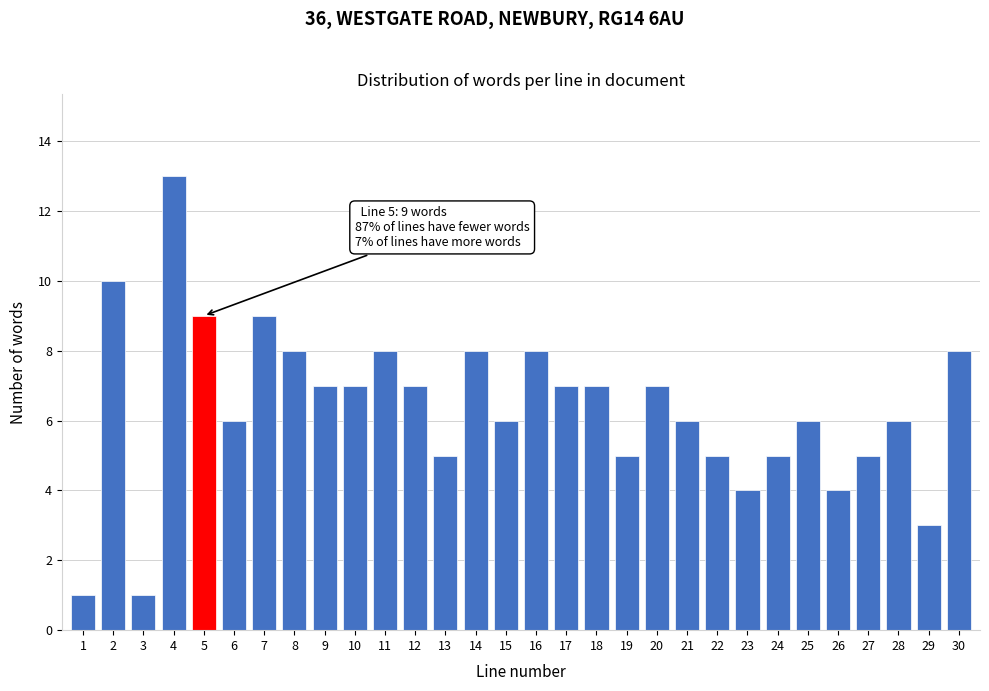

Reading left to right, transcribe all the data shown in this chart.

1	10	1	13	9	6	9	8	7	7	8	7	5	8	6	8	7	7	5	7	6	5	4	5	6	4	5	6	3	8